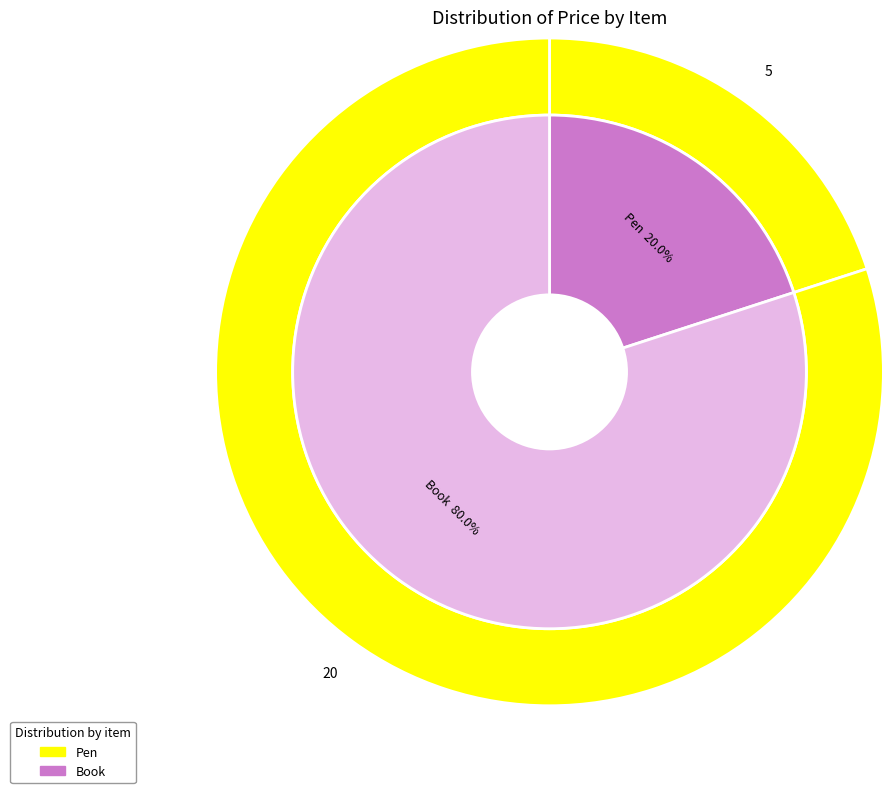

What percentage do Book and Pen together represent?

100.0%